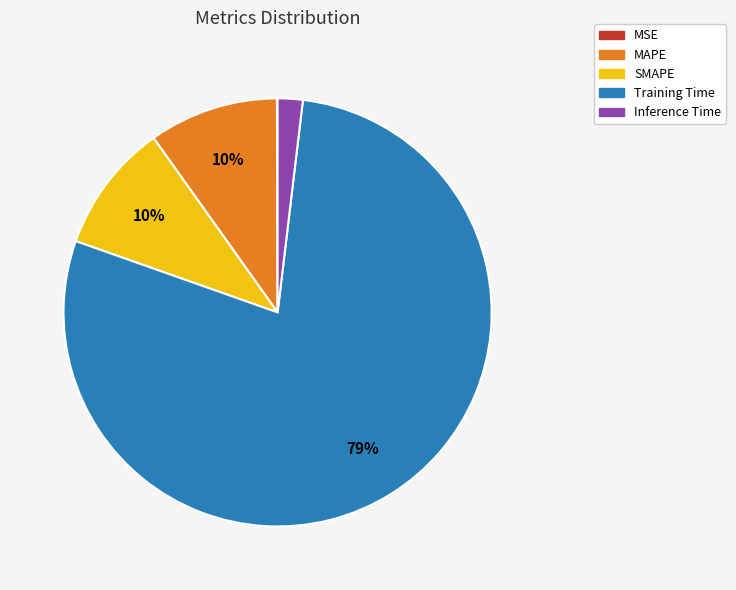

Does Training Time represent more than half of the total?

Yes